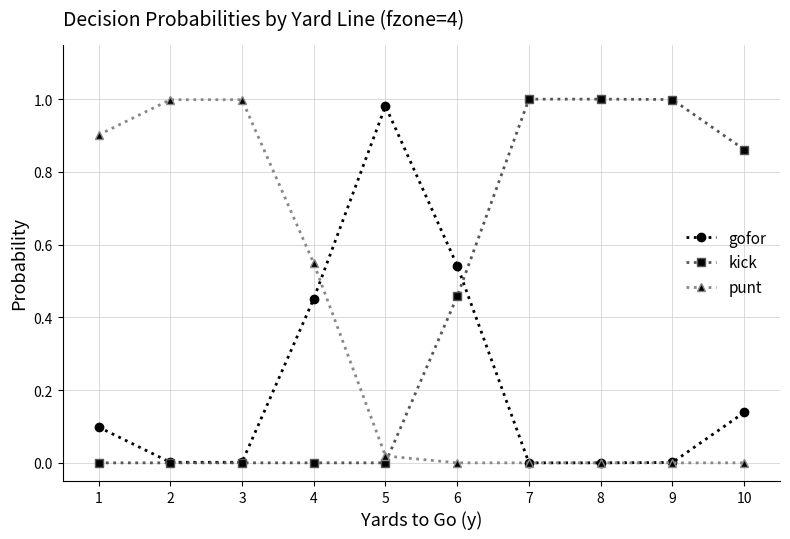

The value of kick at 4 is 0.0. True or false?

True